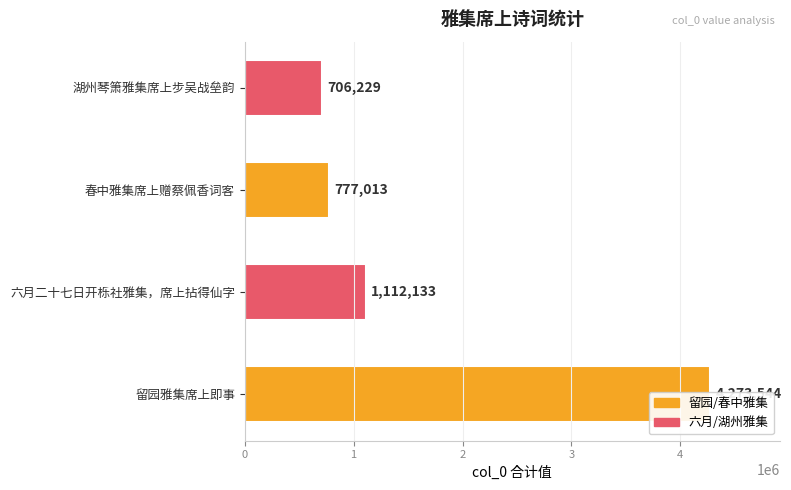

True or false: the data shows 475719 at 湖州琴箫雅集席上步吴战垒韵.

False